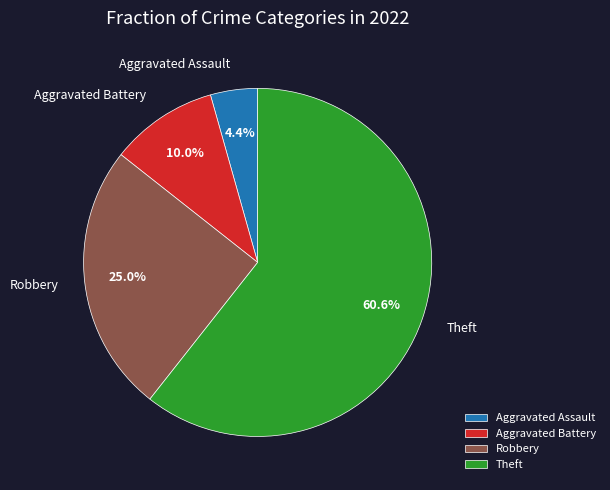

Is the sum of Theft and Aggravated Battery greater than half?

Yes